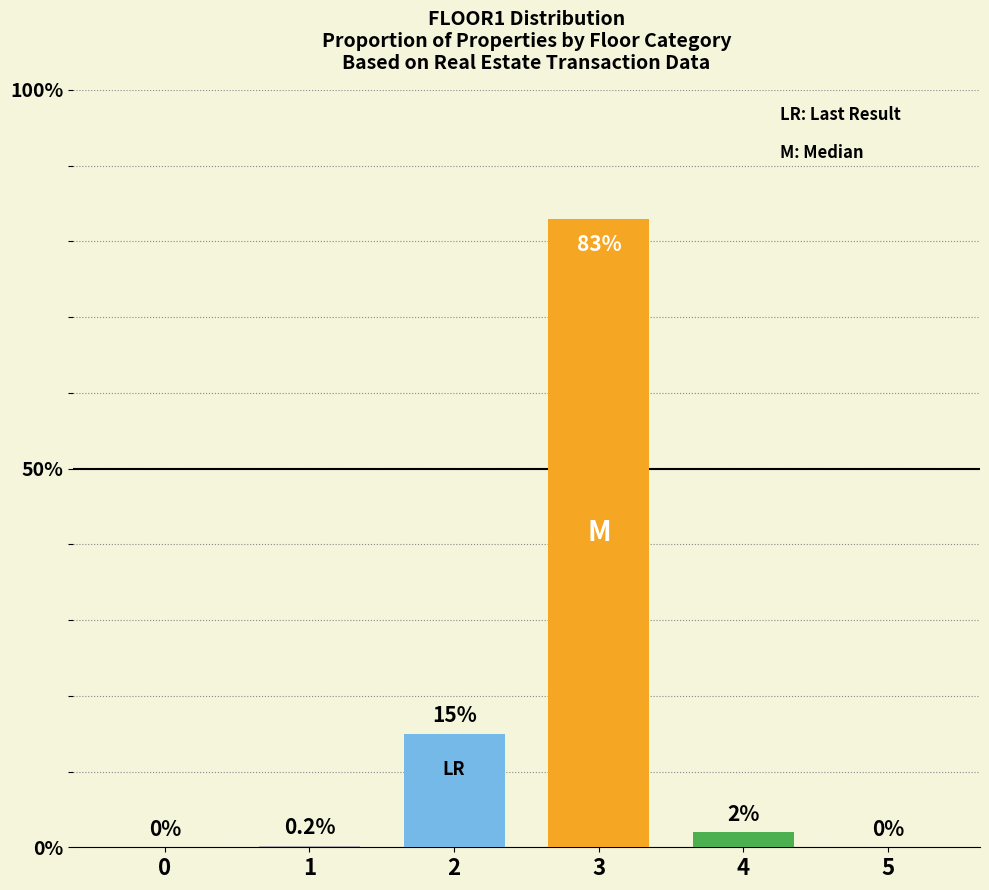

What is the difference between the maximum and second lowest values?

0.8